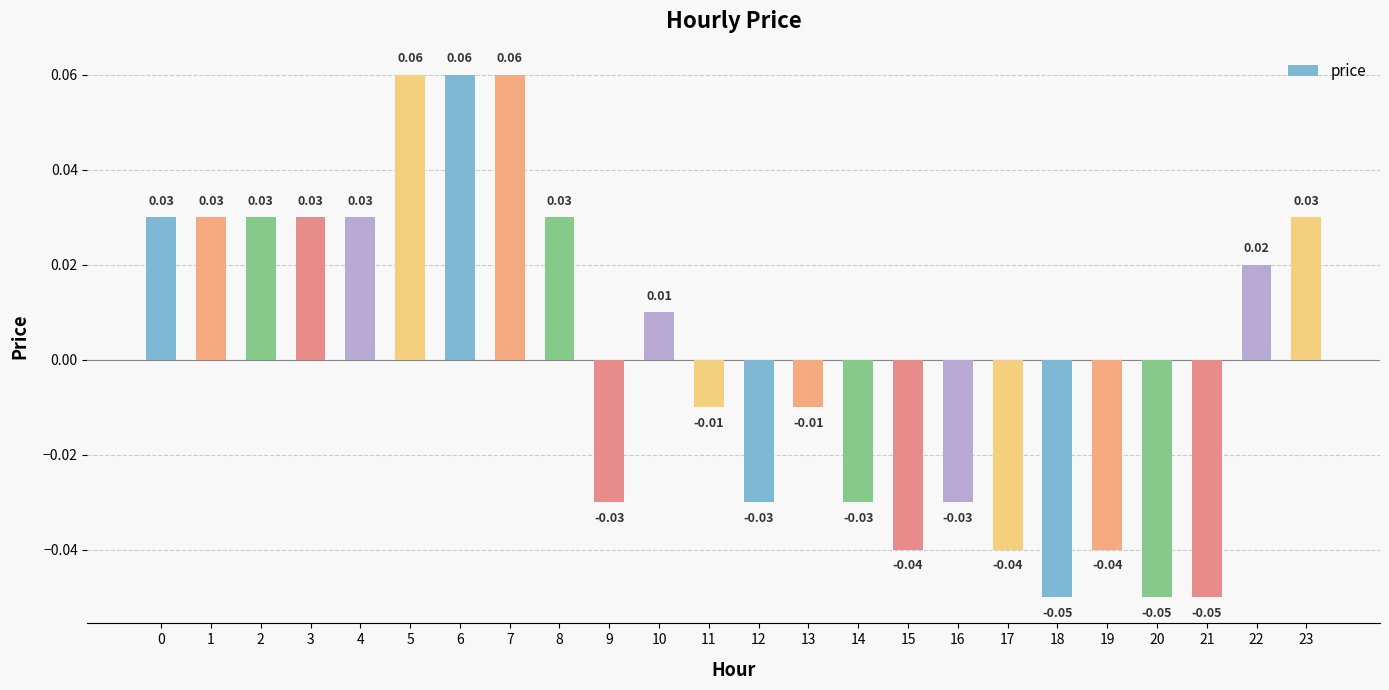

Which has a higher value, 14 or 17?

14